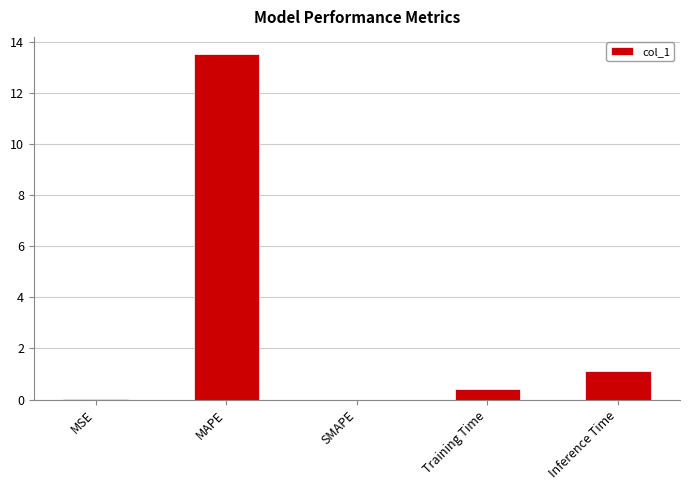

True or false: the data shows 0.0 at MSE.

True